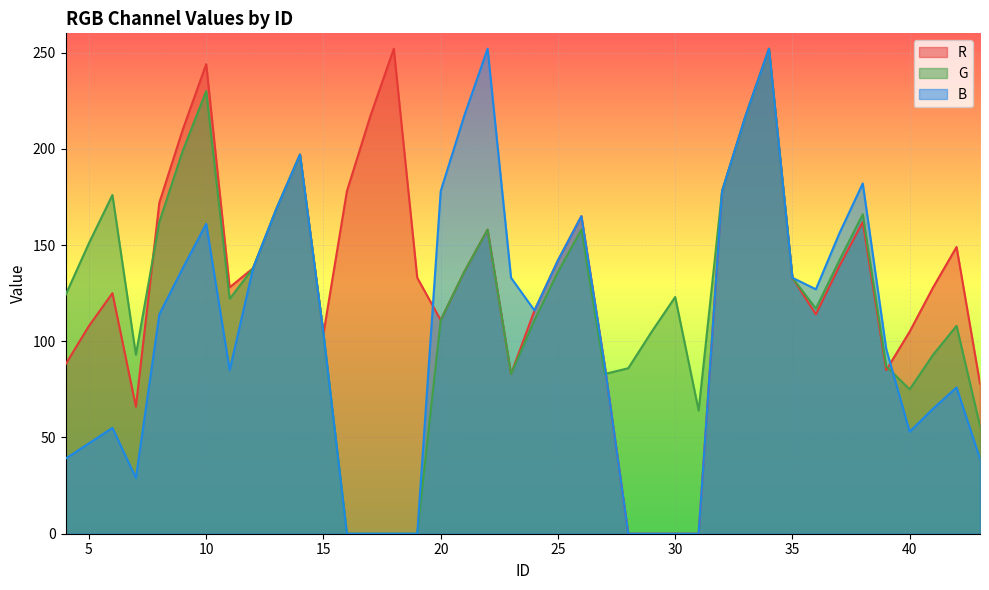

Is the value of G at 31 greater than the value of B at 26?

No